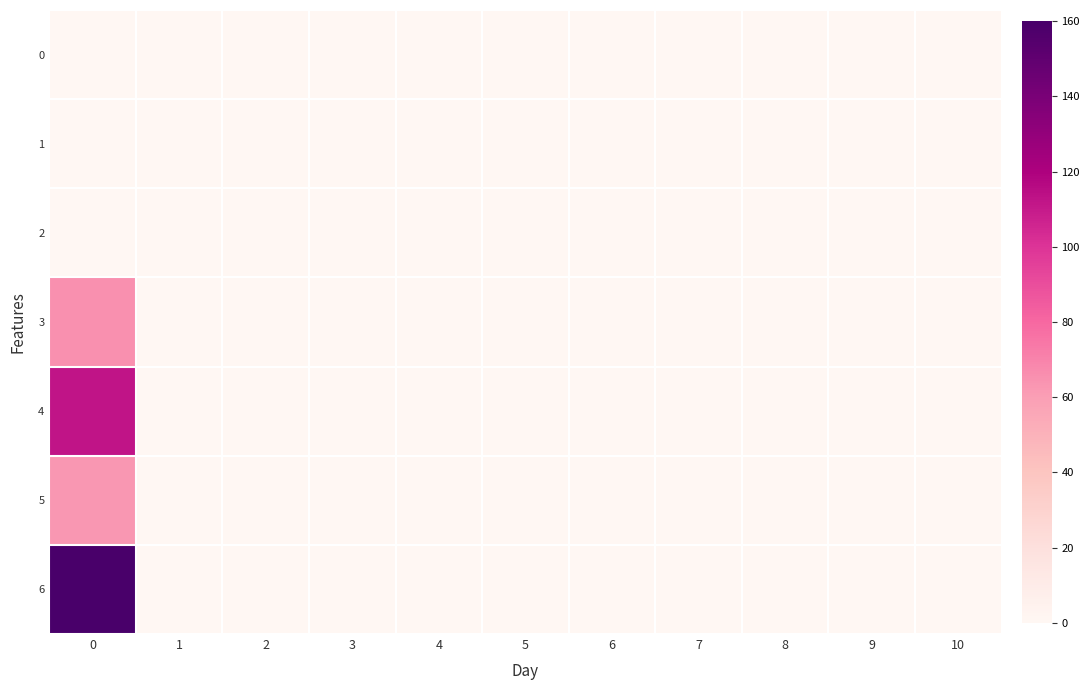

List the series in order of their peak value, highest first.

6, 4, 3, 5, 0, 1, 2